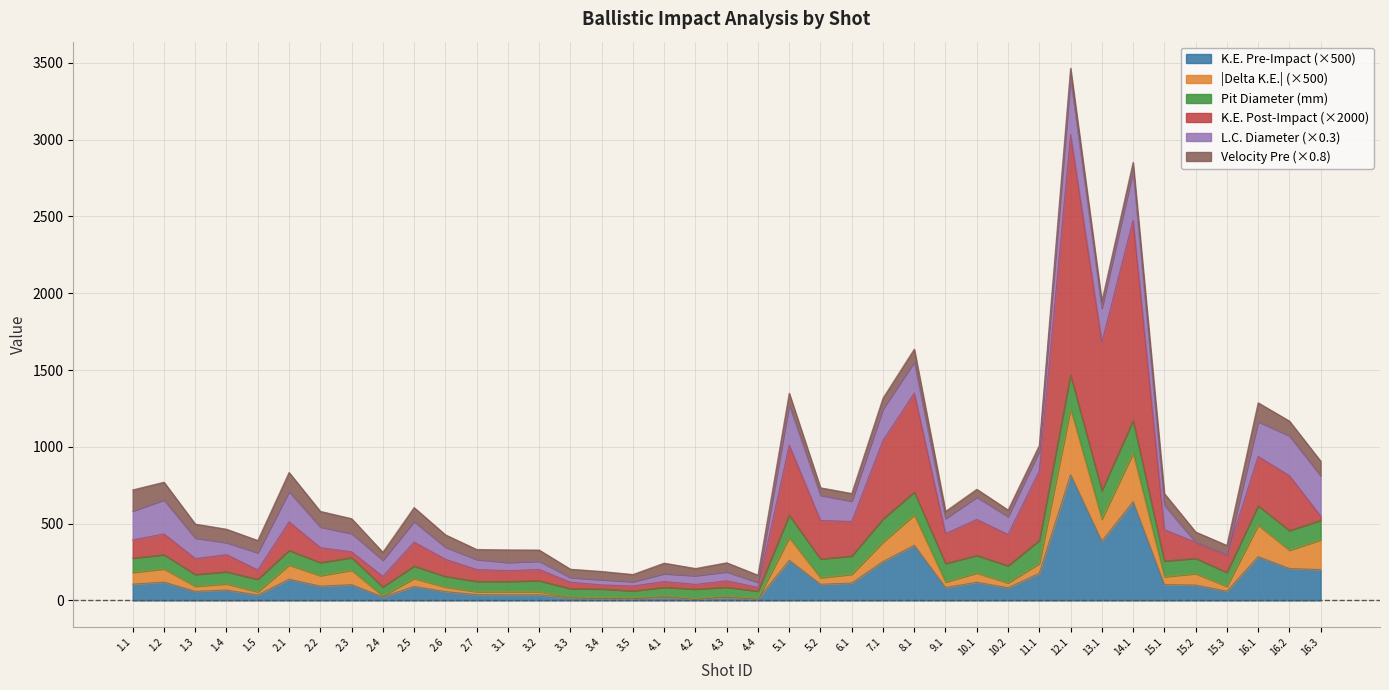

At which category is the sum across all series the highest?

12.1